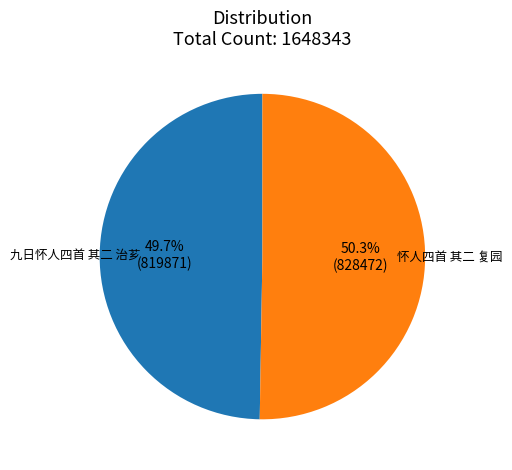

Which has a higher value, 九日怀人四首 其二 治芗 or 怀人四首 其二 复园?

怀人四首 其二 复园